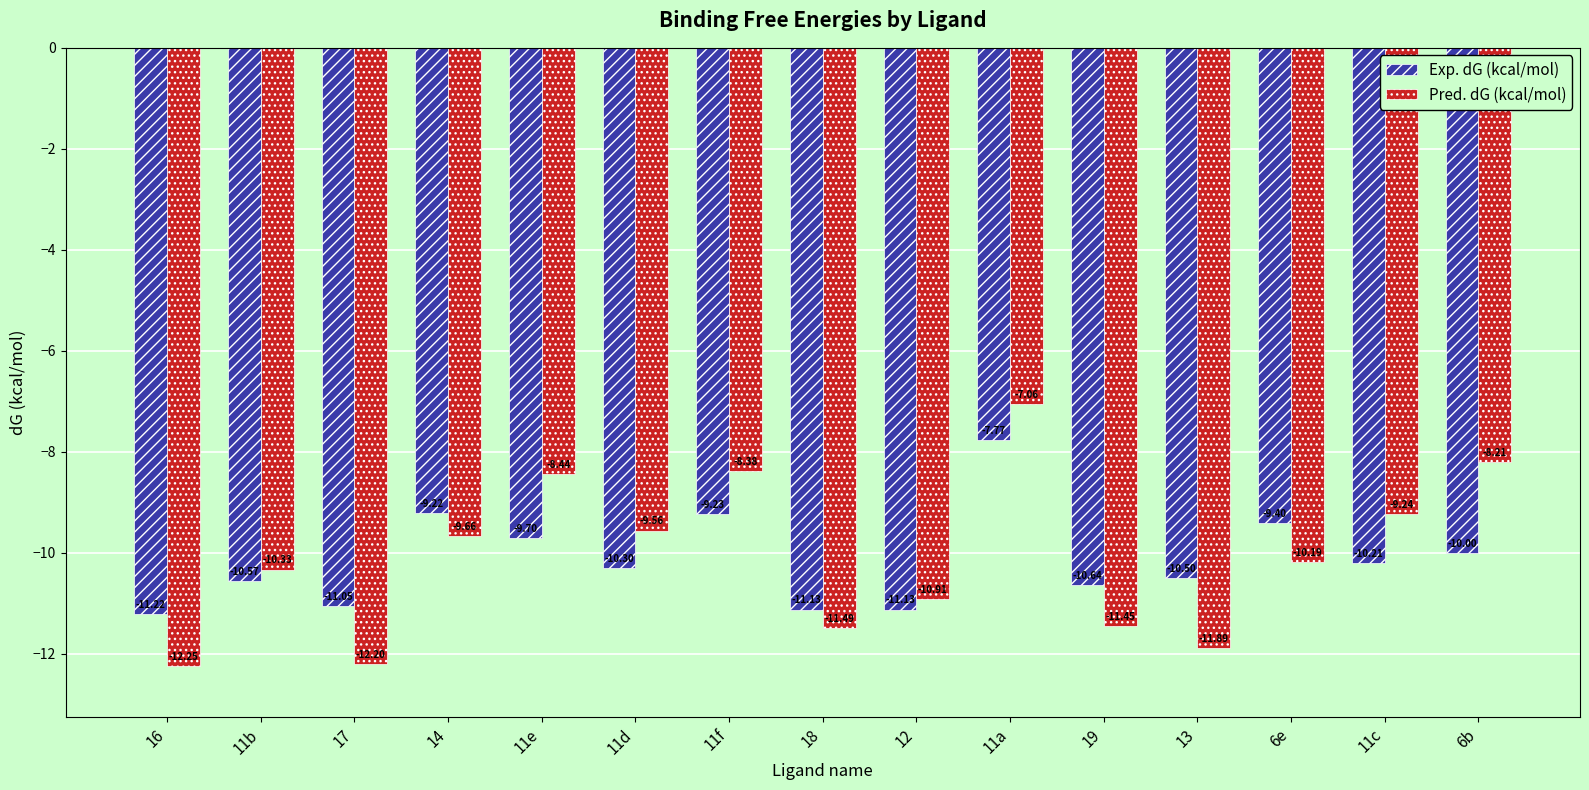

What are all the series names shown in the legend?

Exp. dG (kcal/mol), Pred. dG (kcal/mol)